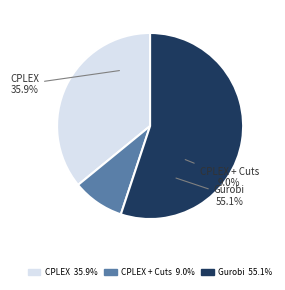

What is the largest slice in the pie chart?

Gurobi